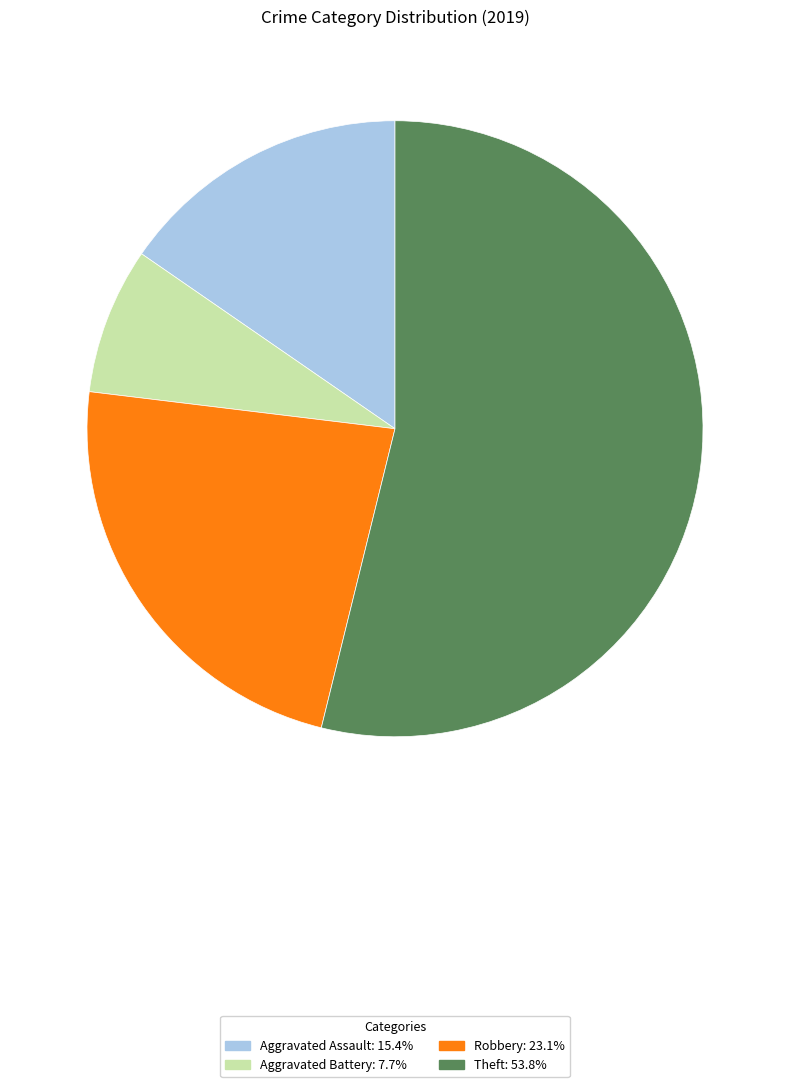

Which slice is the largest?

Theft